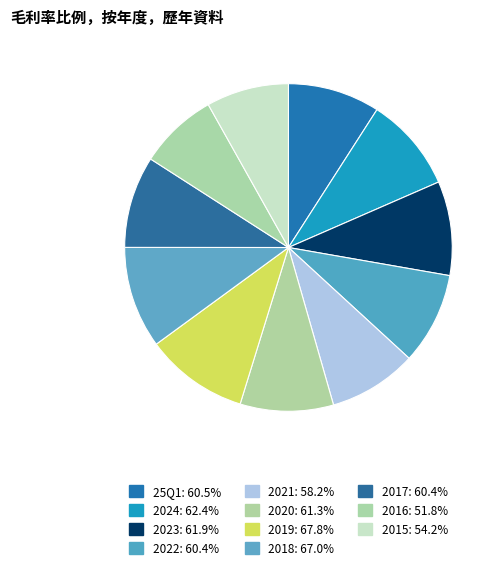

What is the change in value from 2022 to 2018?

+6.6